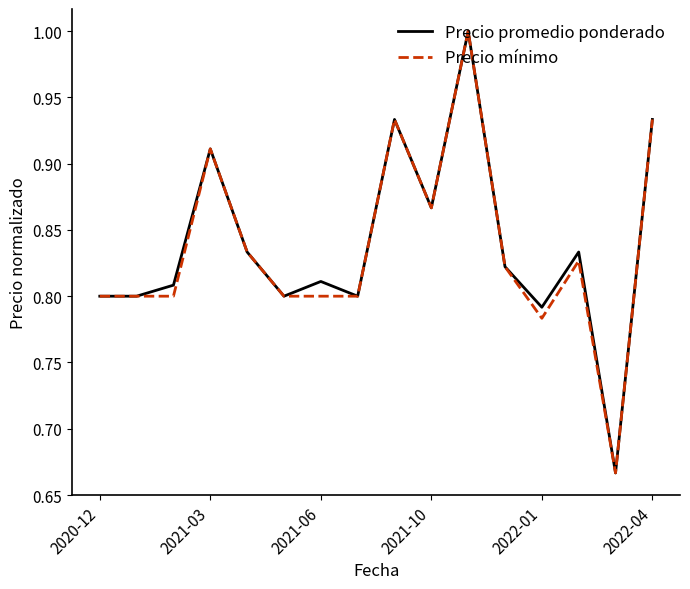

The Precio mínimo series shows 1.2 at 2021-10. True or false?

False